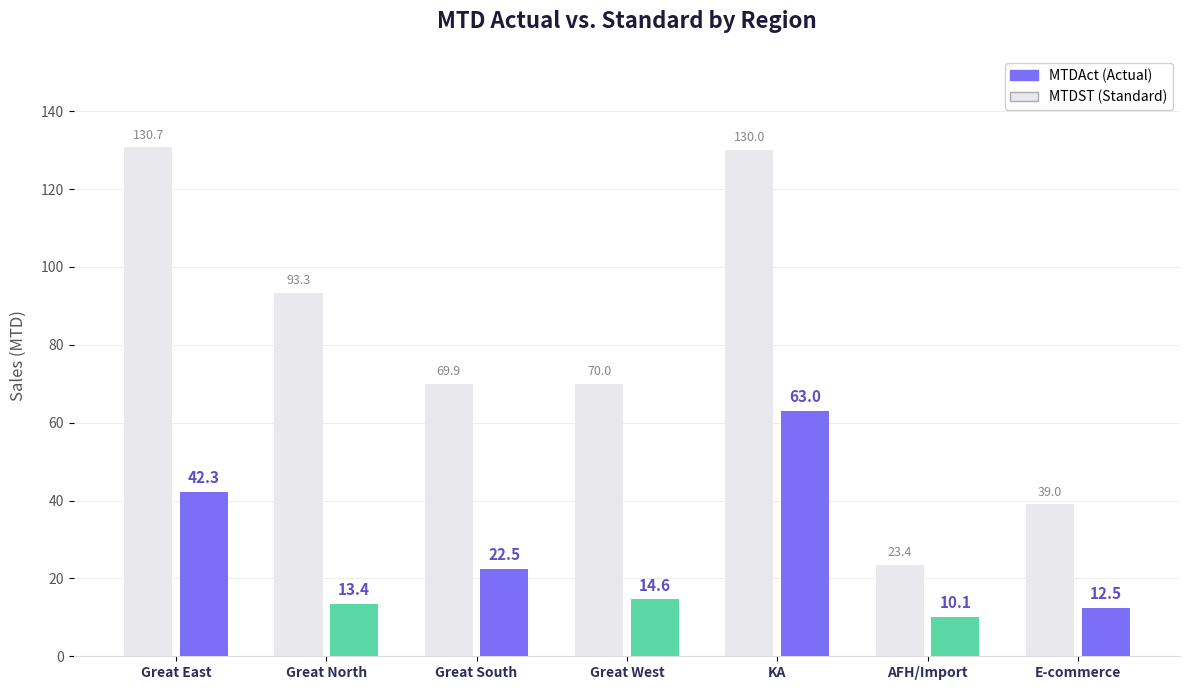

The MTDAct series shows 14.4 at AFH/Import. True or false?

False